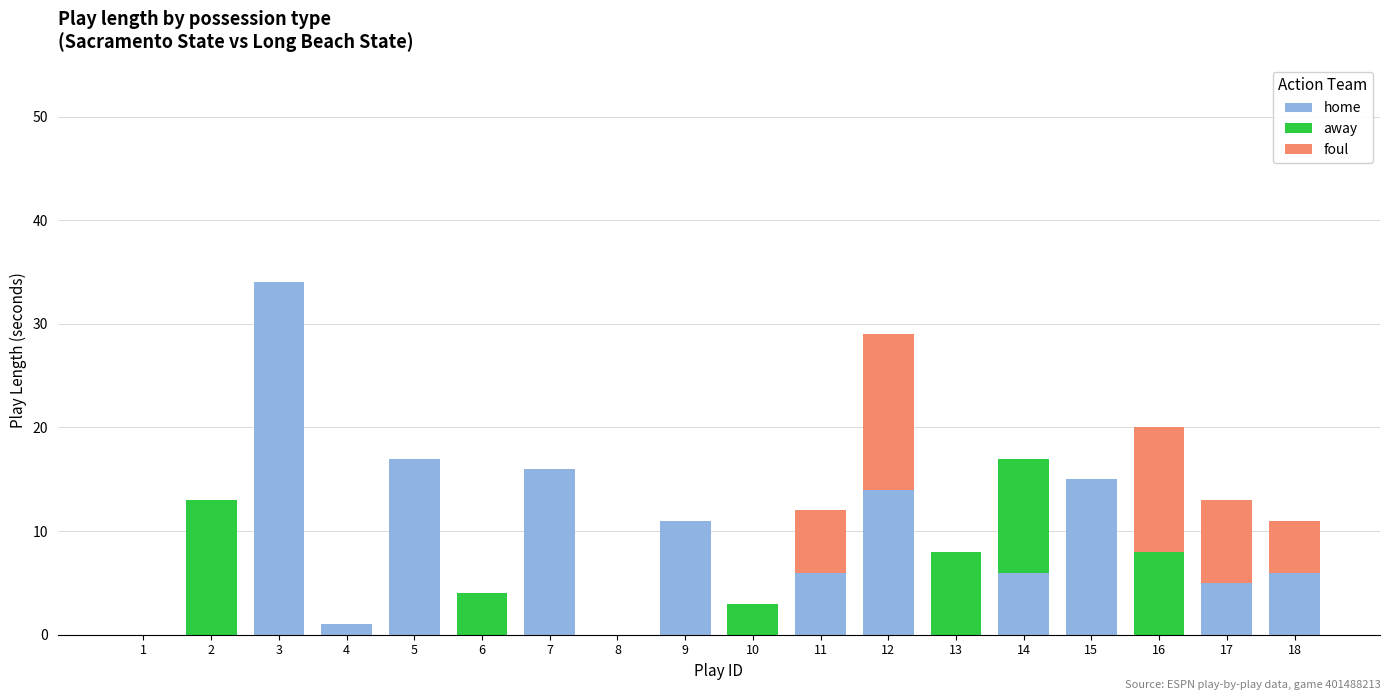

At which category is the sum across all series the highest?

3